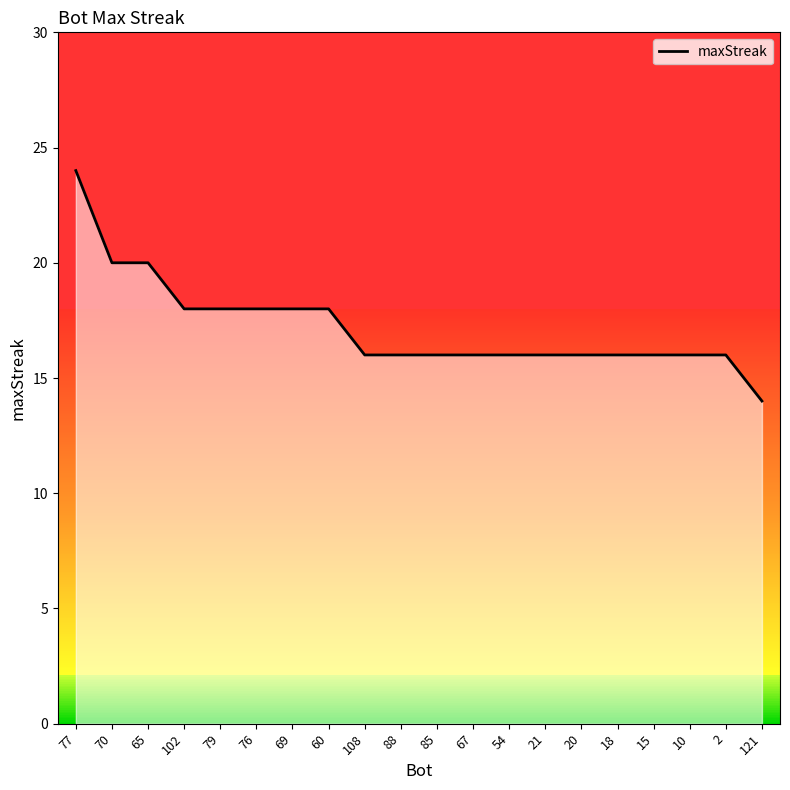

What is the smallest value displayed?

14